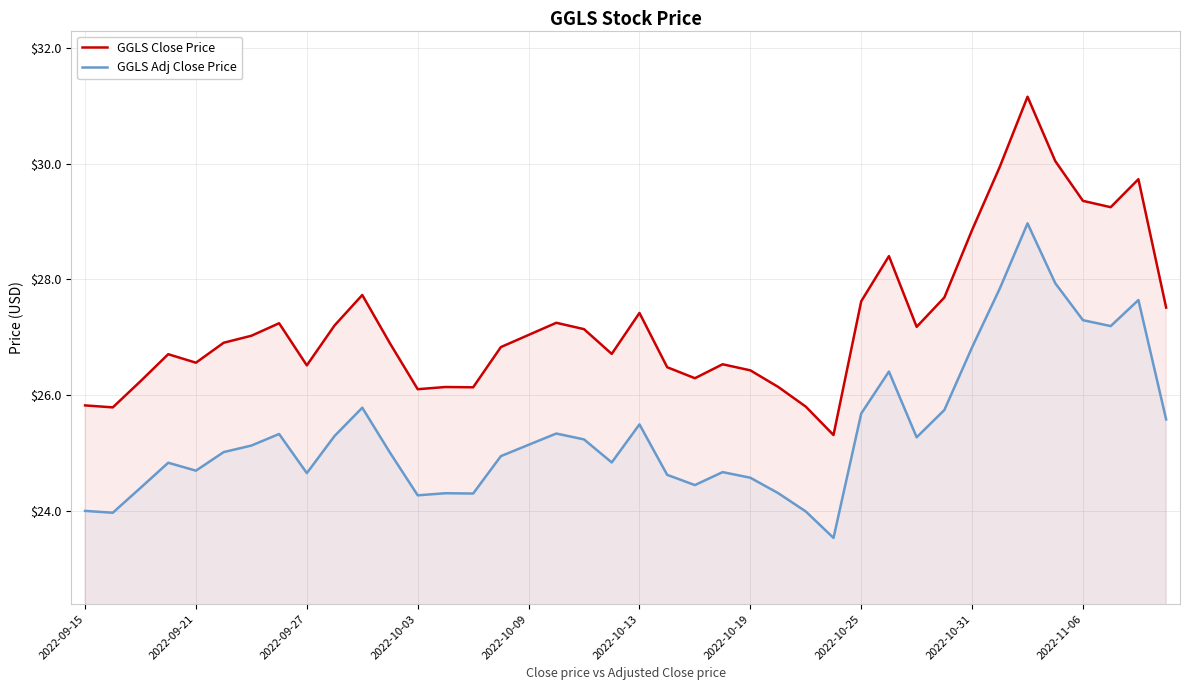

True or false: GGLS Adj Close Price and GGLS Close Price intersect in this chart.

False